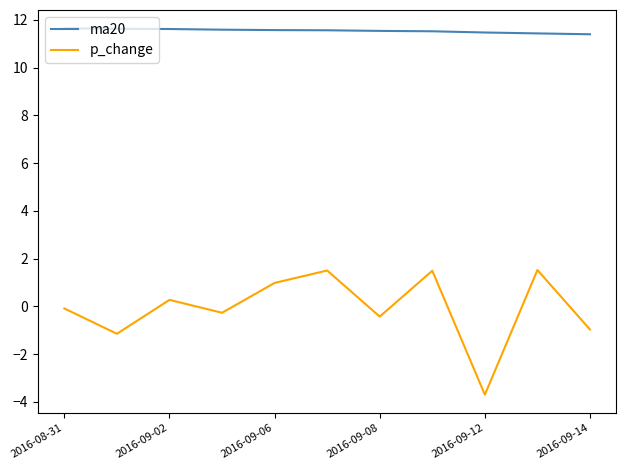

What is the maximum value for ma20?

11.6